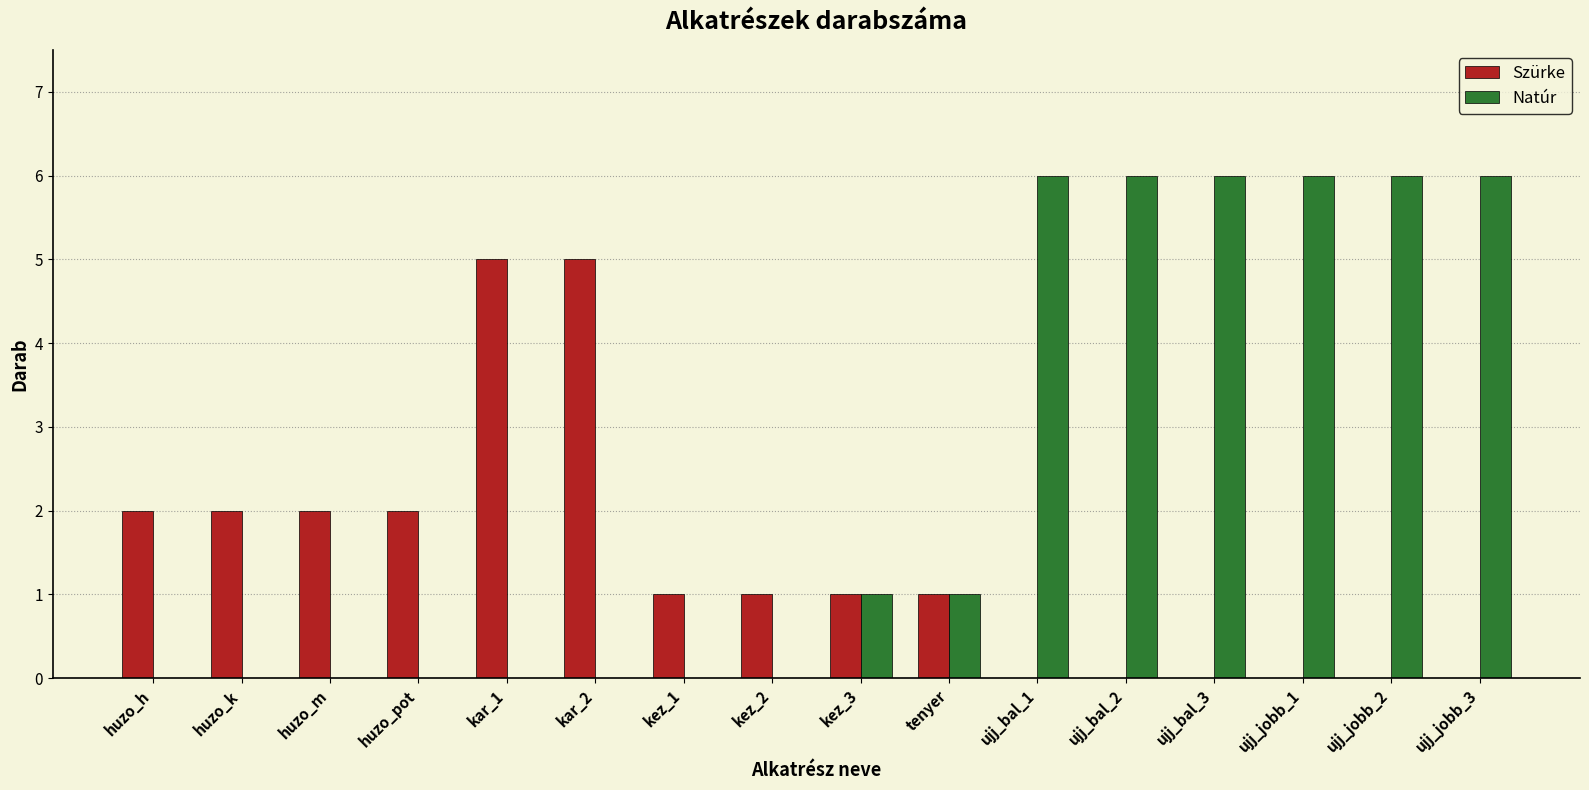

What is the highest value of the Natúr series?

6